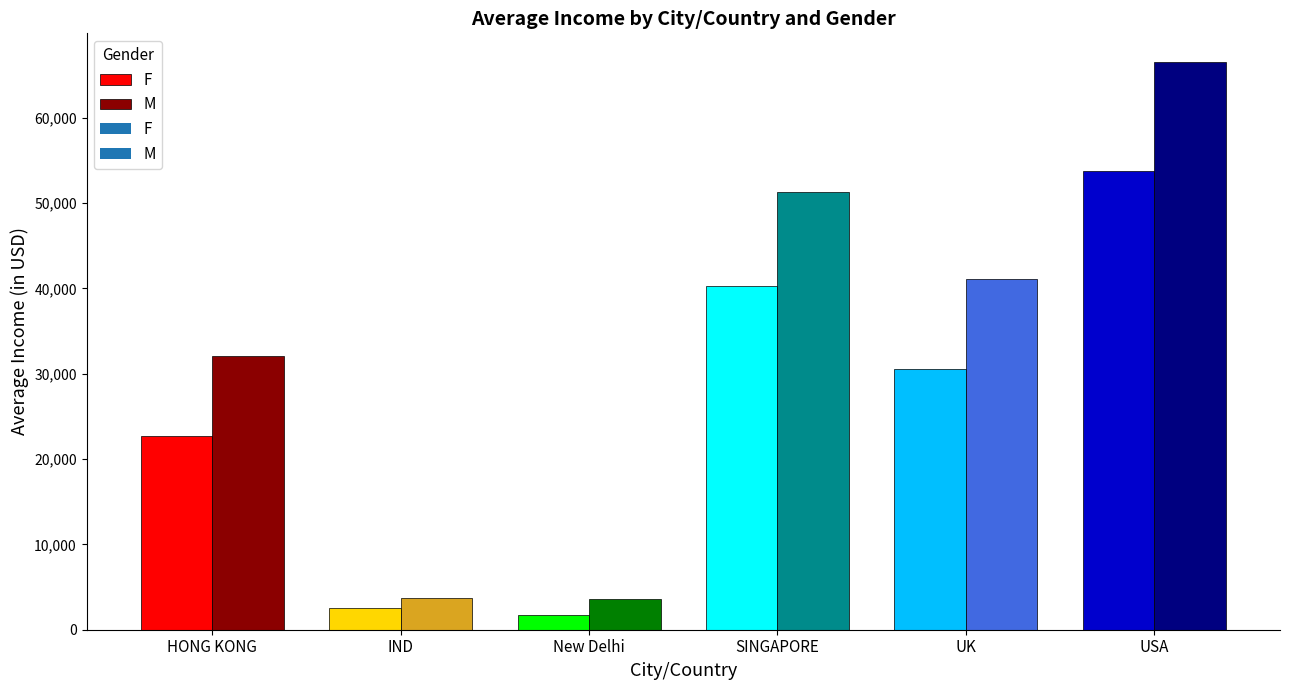

Is the value of F at UK greater than the value of M at UK?

No